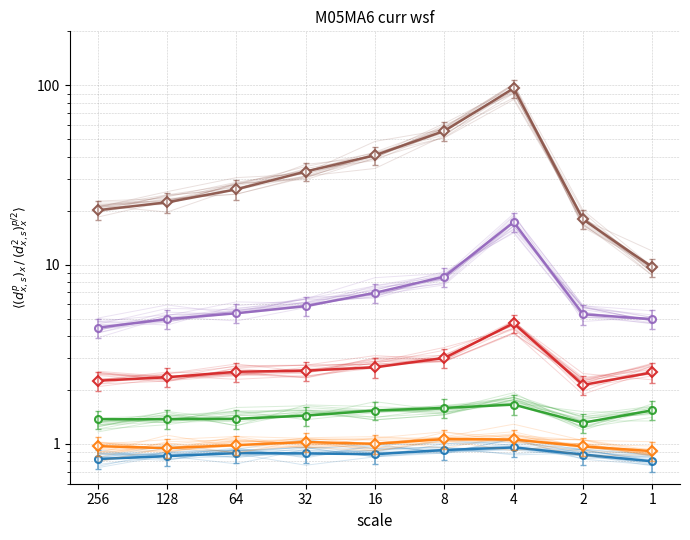

True or false: mark_all and group_1 intersect in this chart.

False